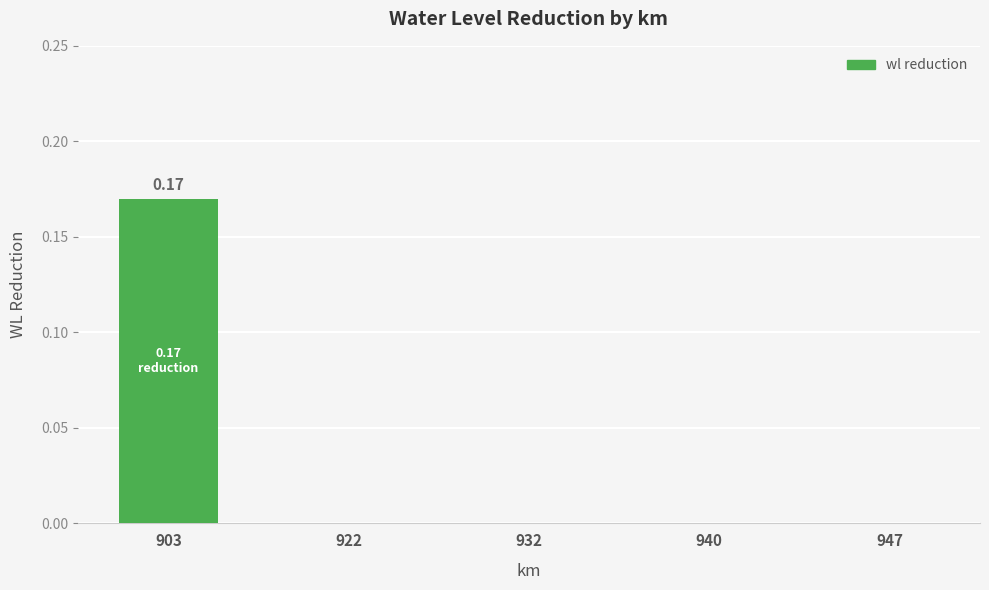

Between 903 and 922, which is larger?

903